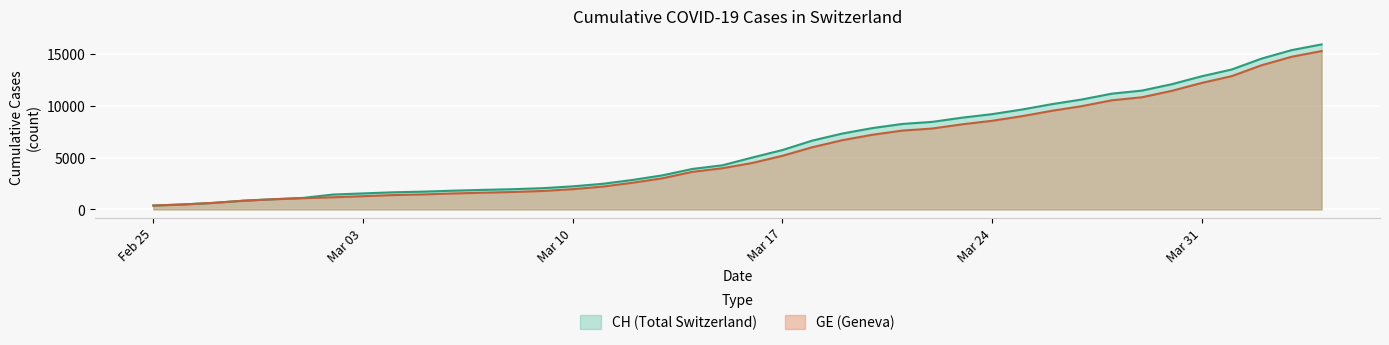

Does the chart display data point markers on the line(s)?

No